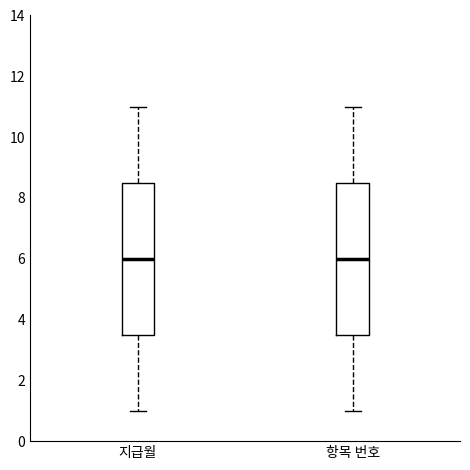

Where does the median line of the box for 지급월 sit on the y-axis? The values are not printed on the chart, so give them approximately, as read against the axis.

6.0